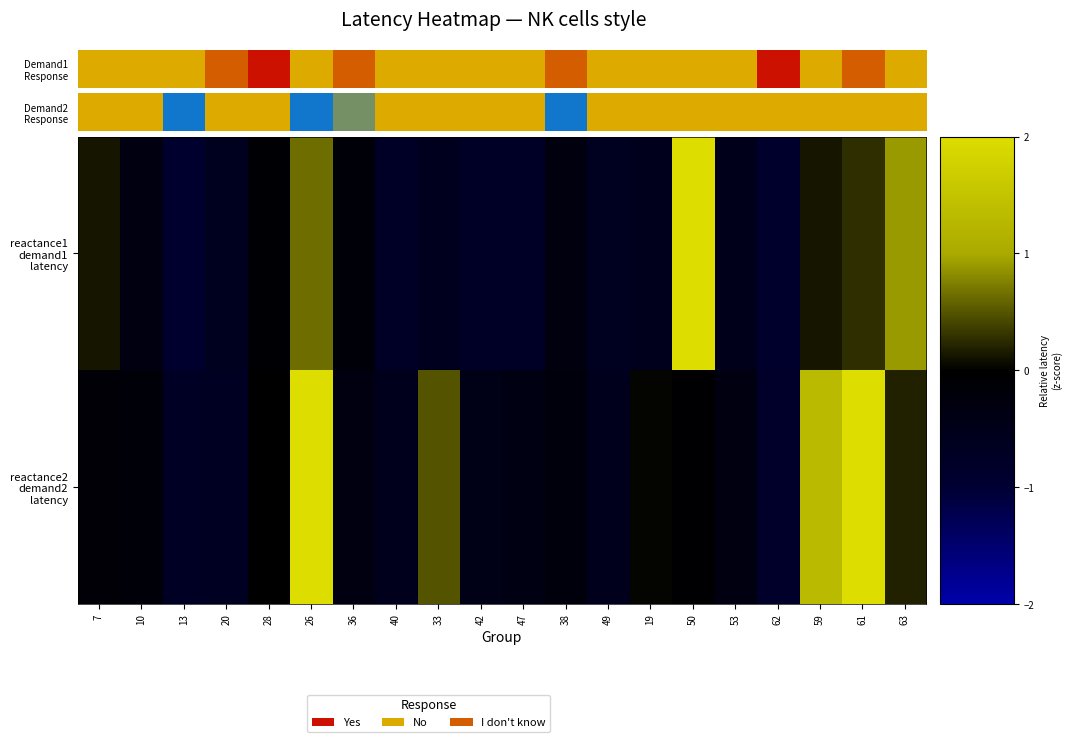

Which series has the largest range (max minus min)?

reactance2 demand2 latency